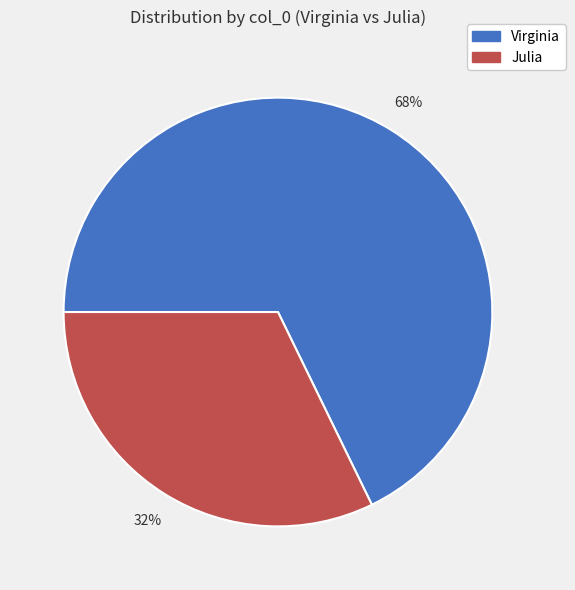

Combined, do Julia and Virginia account for over 50%?

Yes